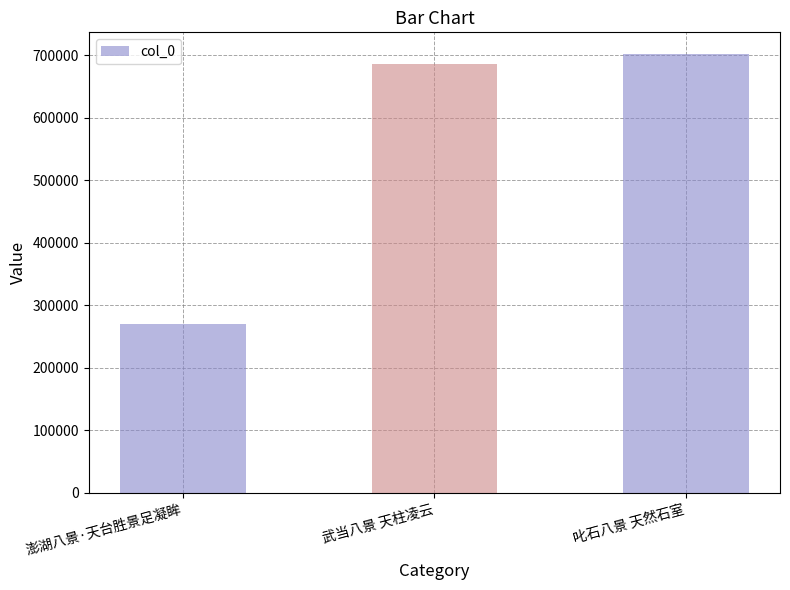

What is the approximate value at 武当八景 天柱凌云?

686289